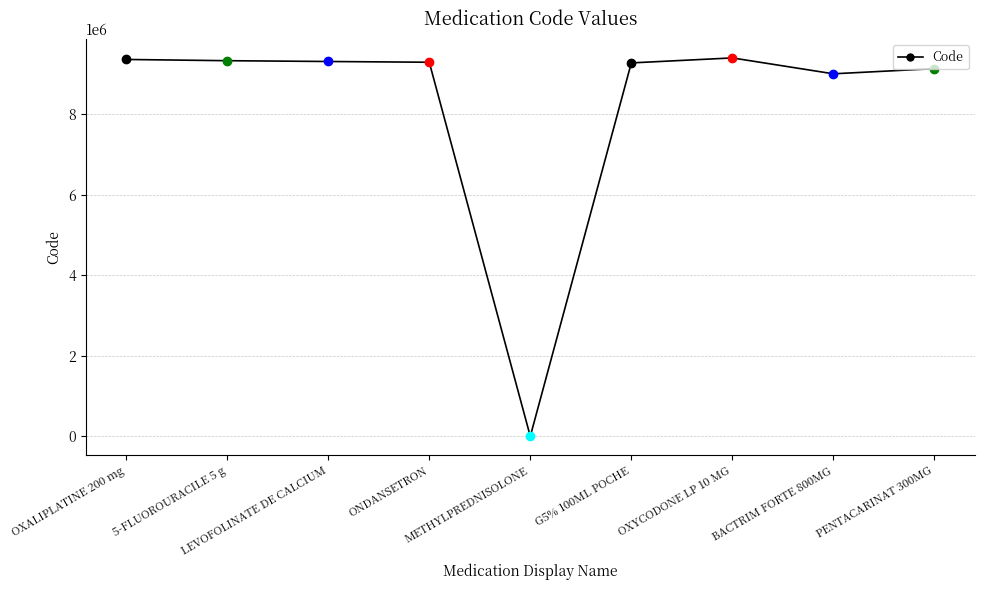

What is the sum of all values?

74141629